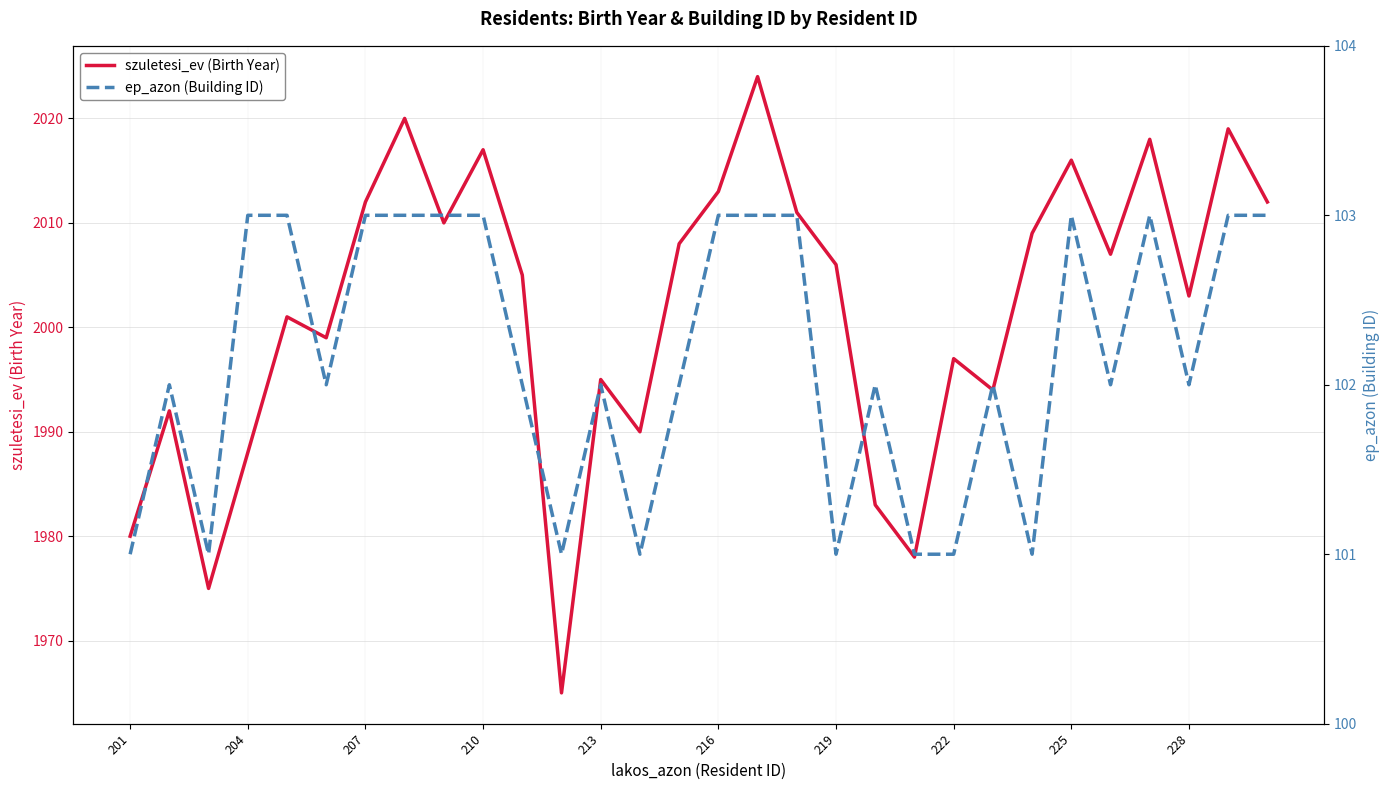

What is the difference between the maximum and minimum values in the szuletesi_ev (Birth Year) series?

59